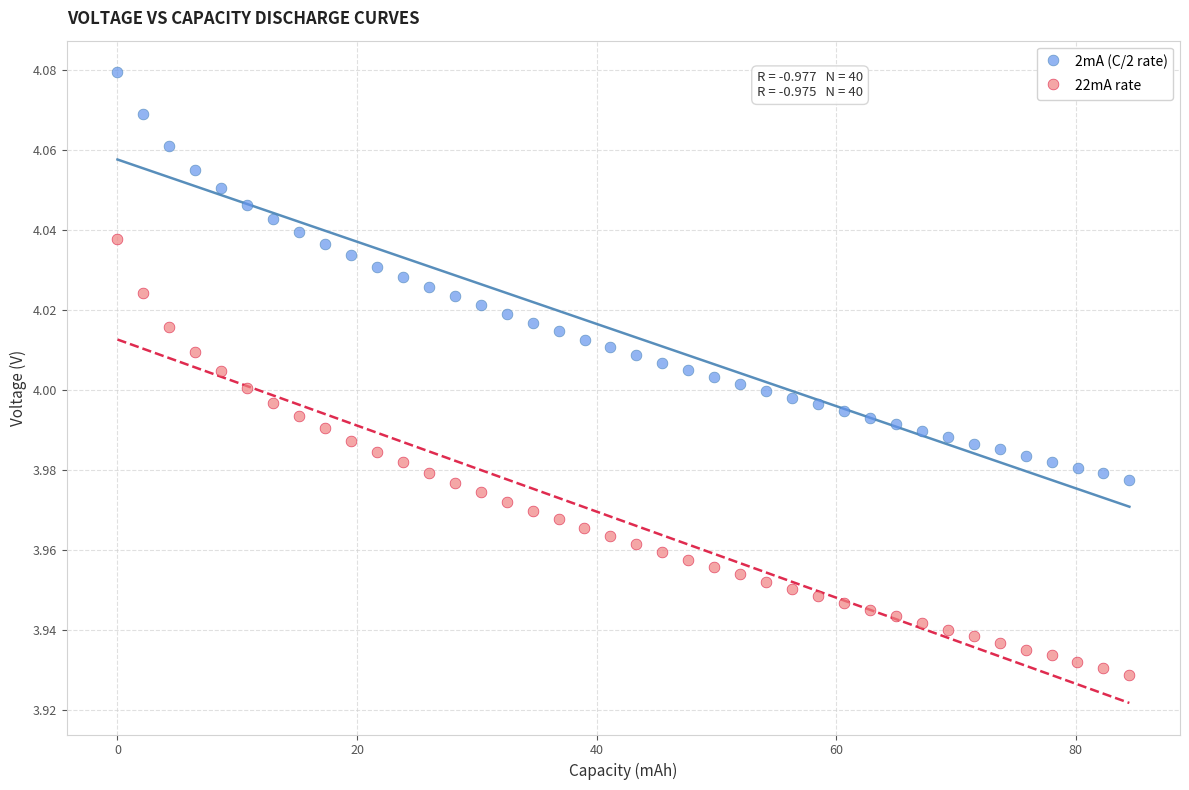

Which series contains the lowest Y value?

22mA rate